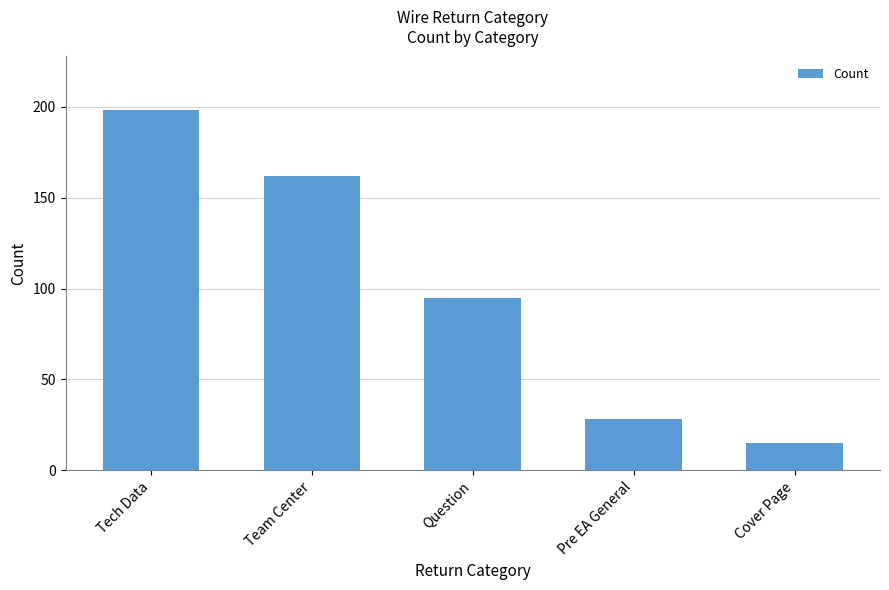

What is the sum of the values at Tech Data and Team Center?

360